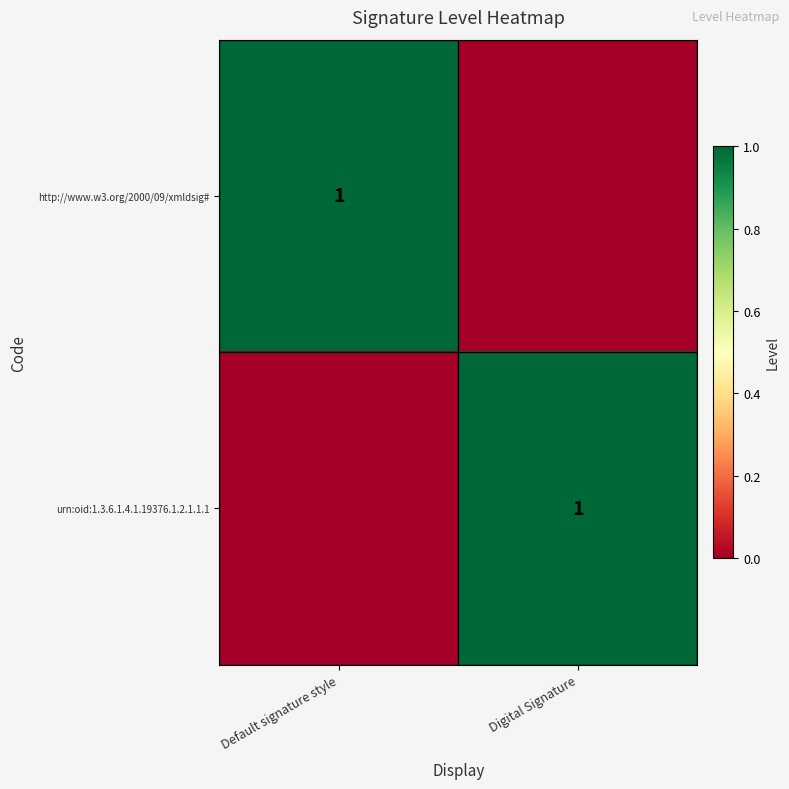

At how many categories does at least one series exceed 0?

2